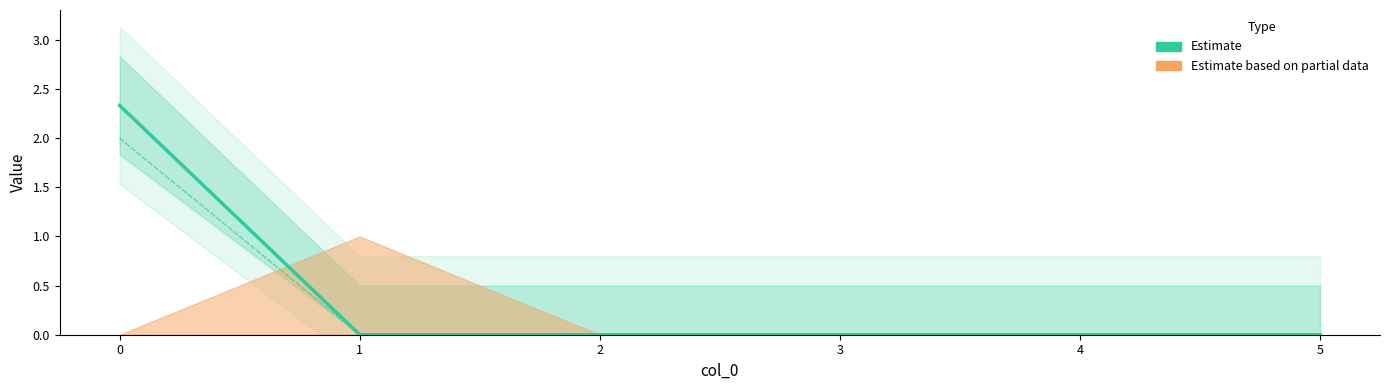

Rank the categories by A_a_m2 value from lowest to highest.

1, 2, 3, 4, 5, 0